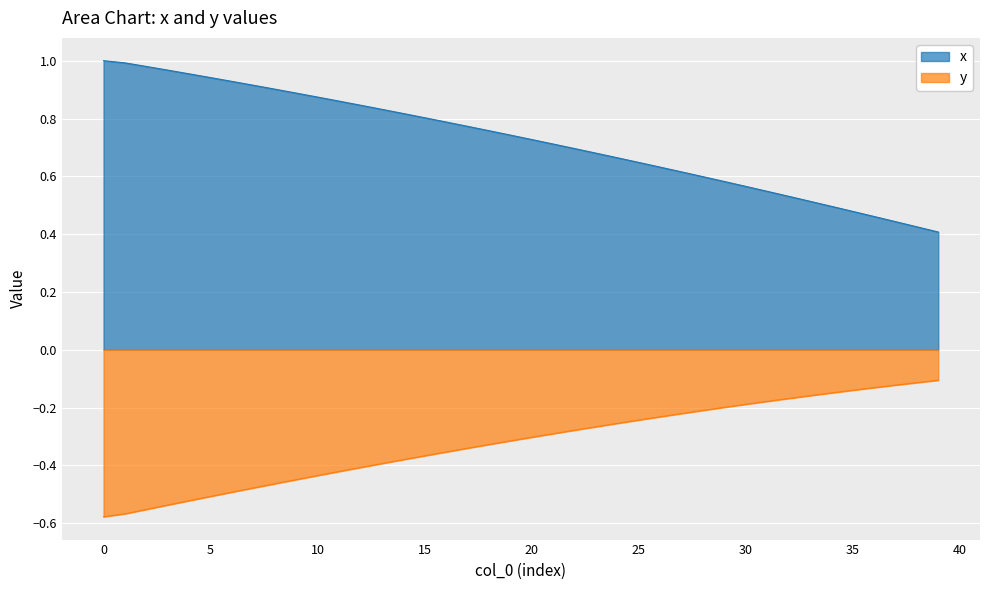

At how many categories does at least one series exceed 0?

40